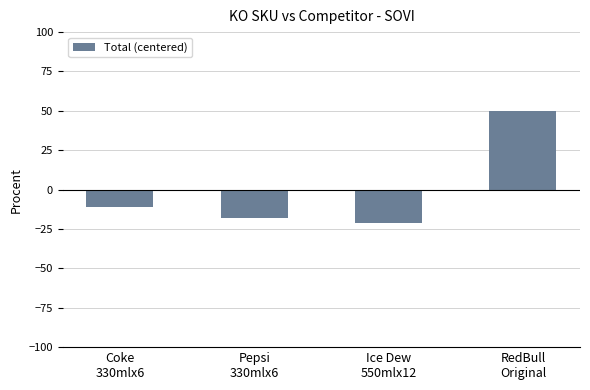

List the labels in order of value, largest first.

RedBull
Original, Coke
330mlx6, Pepsi
330mlx6, Ice Dew
550mlx12